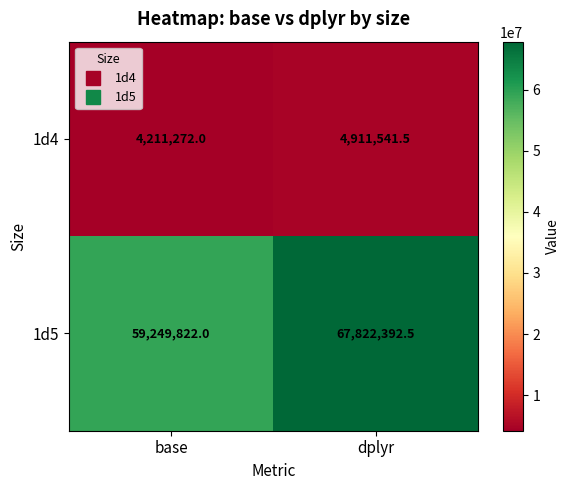

True or false: 1d4 has a value of 2358368.3 at dplyr.

False